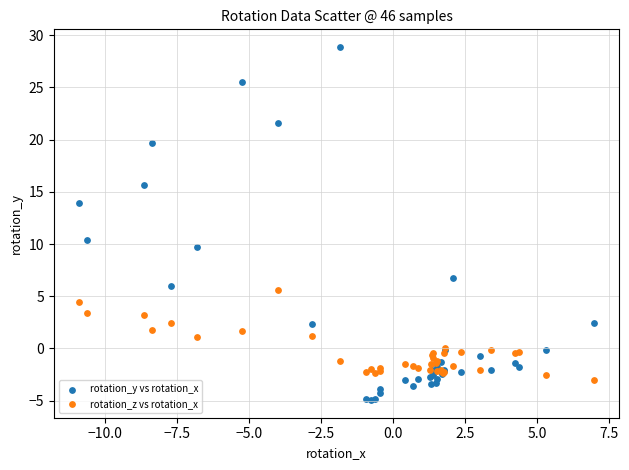

What are all the series names shown in the legend?

rotation_y vs rotation_x, rotation_z vs rotation_x